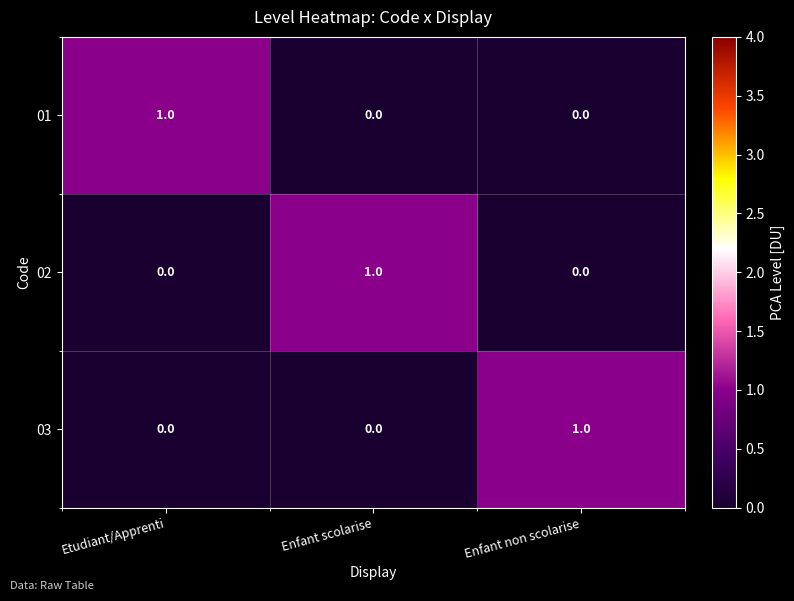

Is it true that 03 equals 0 at Enfant scolarise?

True